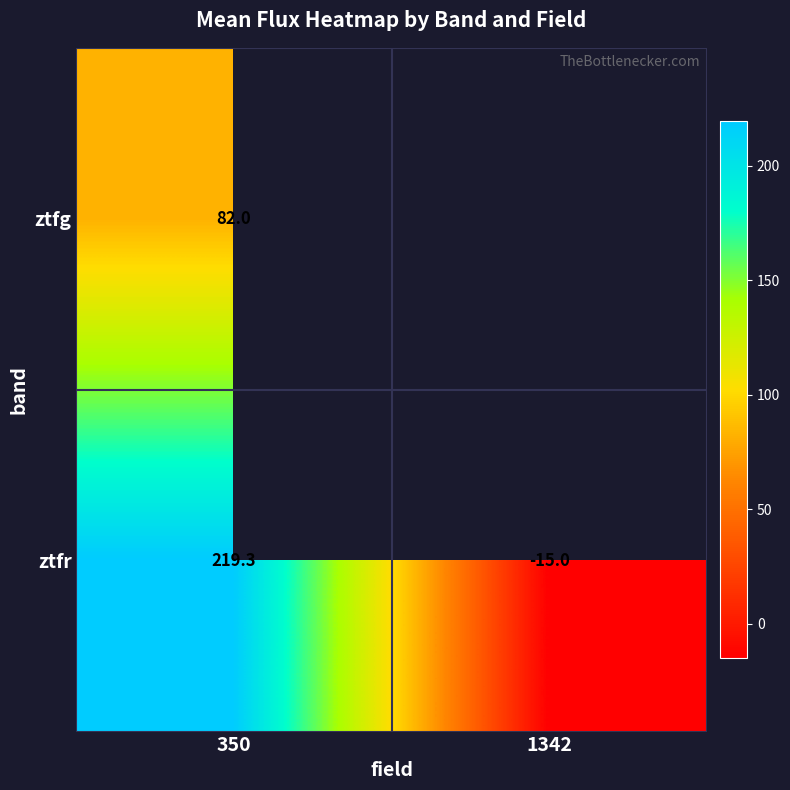

What is the maximum value shown in the chart?

219.3